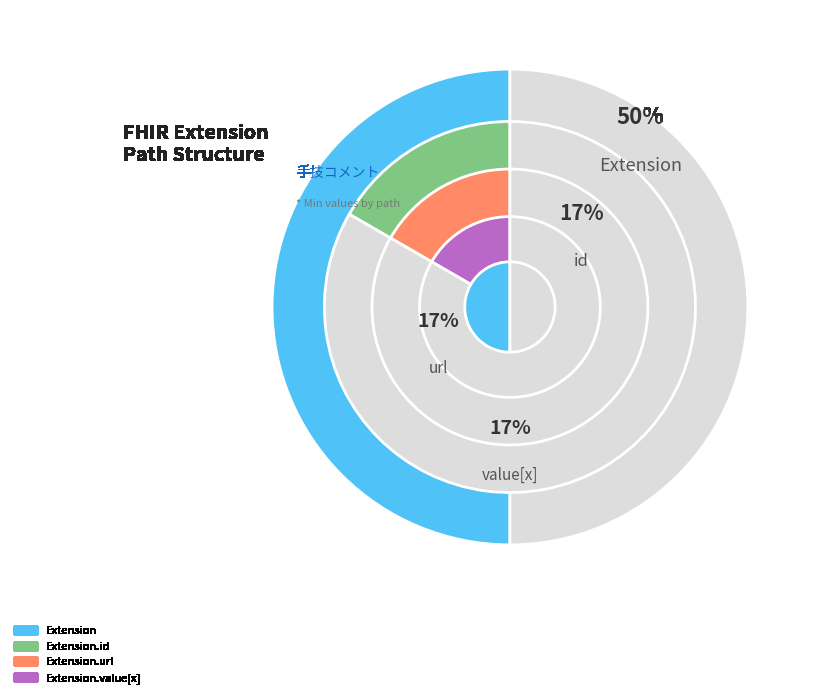

How many segments does this pie chart have?

5